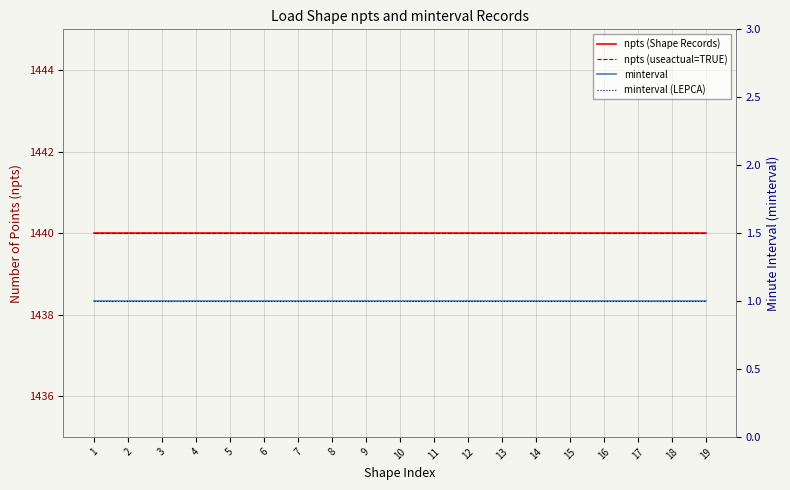

What is the lowest value of the npts (Shape Records) series?

1440